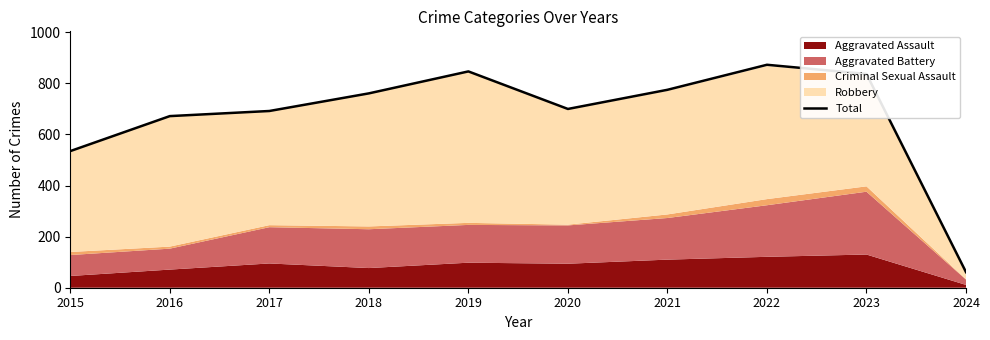

What is the average value?

675